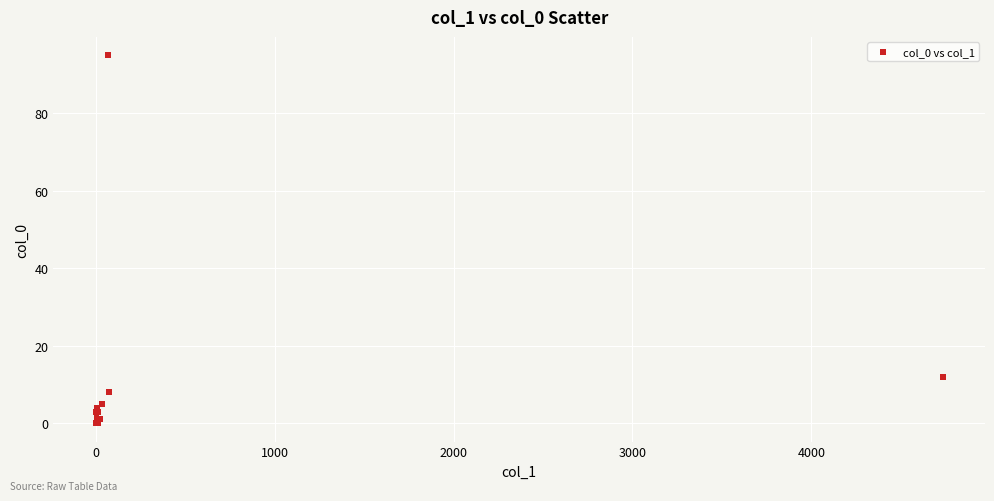

What Y value in the scatter plot is closest to 47?

12